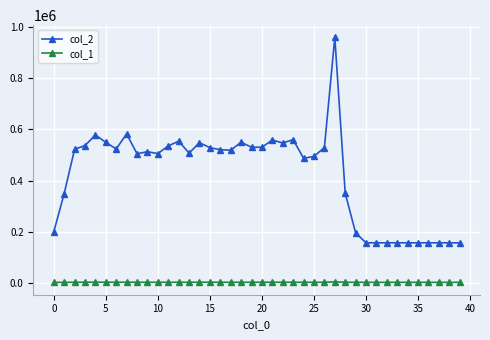

Rank the series by their average value, from lowest to highest.

col_1, col_2